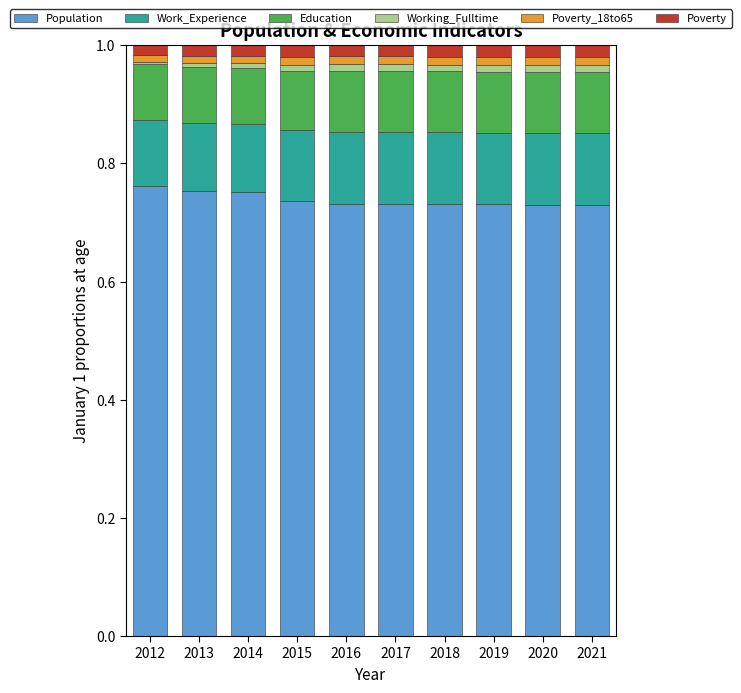

At how many categories does at least one series exceed 0?

10